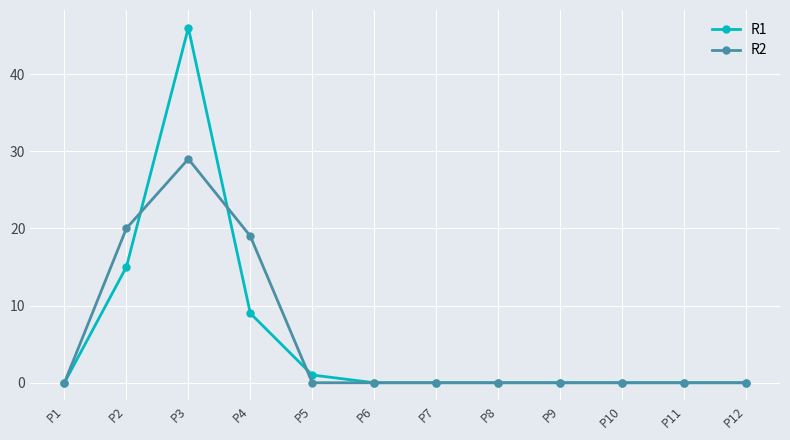

What is the greatest value displayed?

46